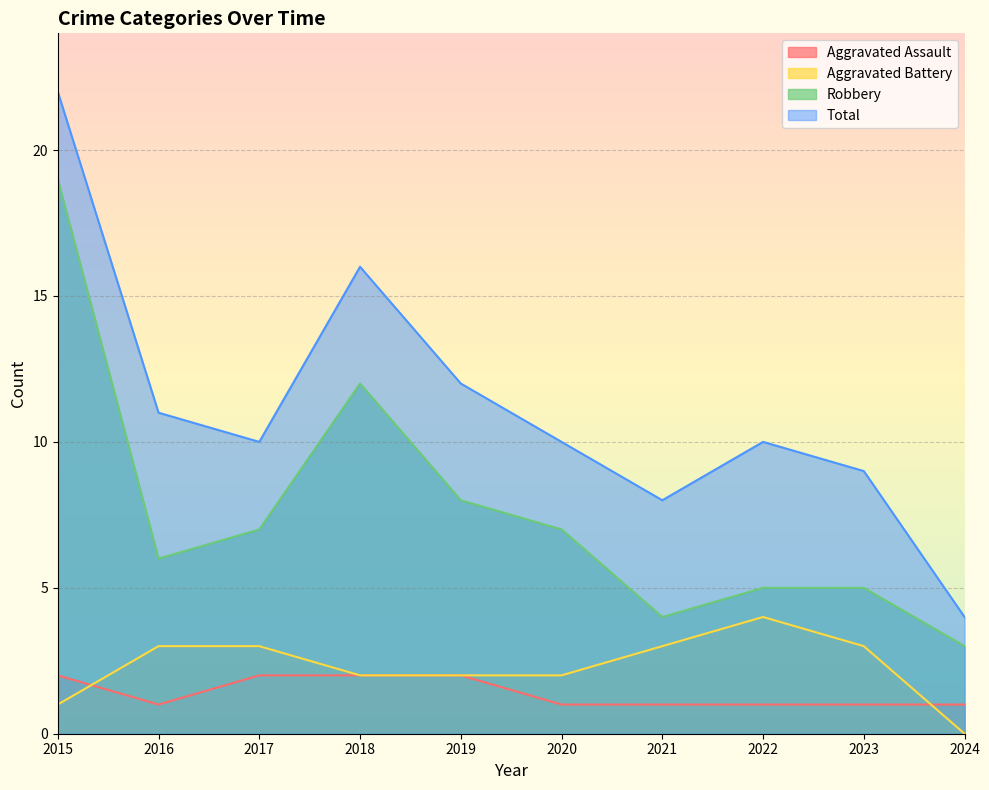

What is the lowest value of the Total series?

4